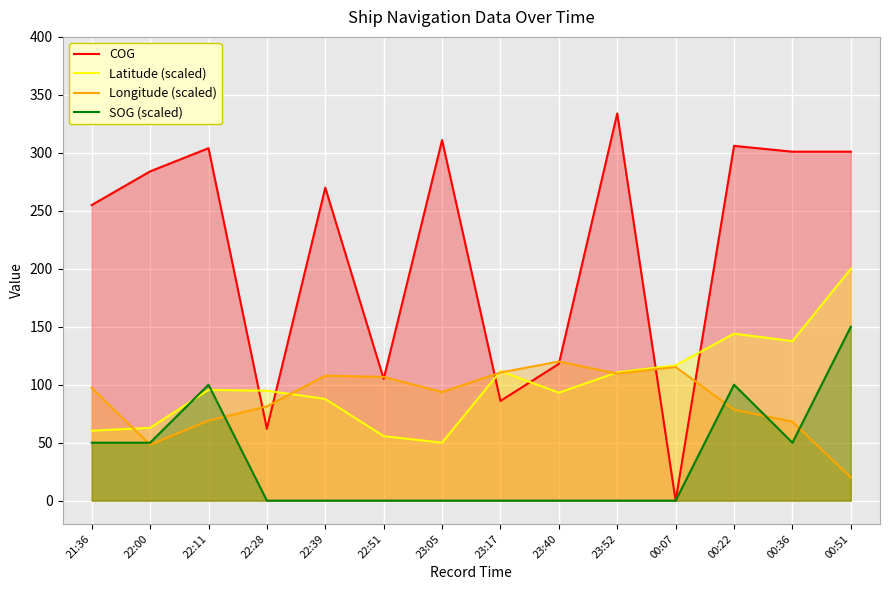

True or false: COG has a value of 118.0 at 23:40.

True